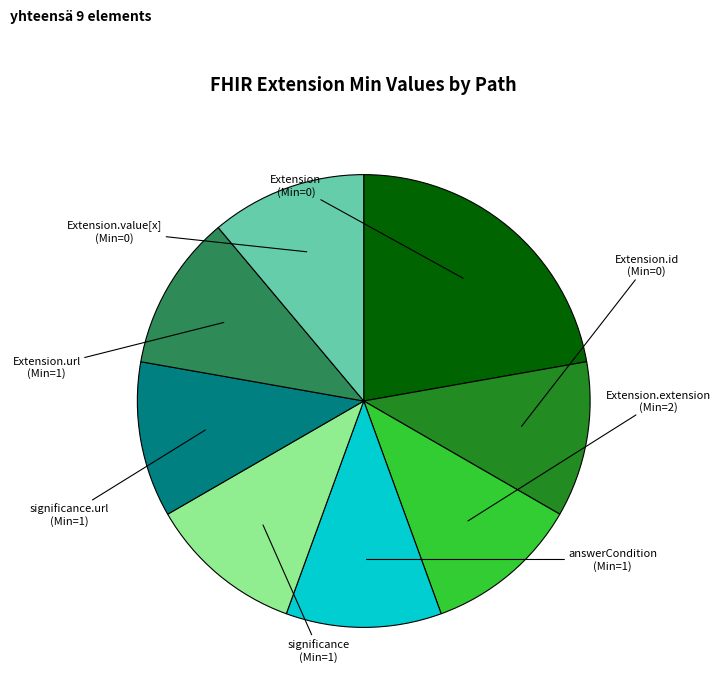

Does any single category account for the majority?

No